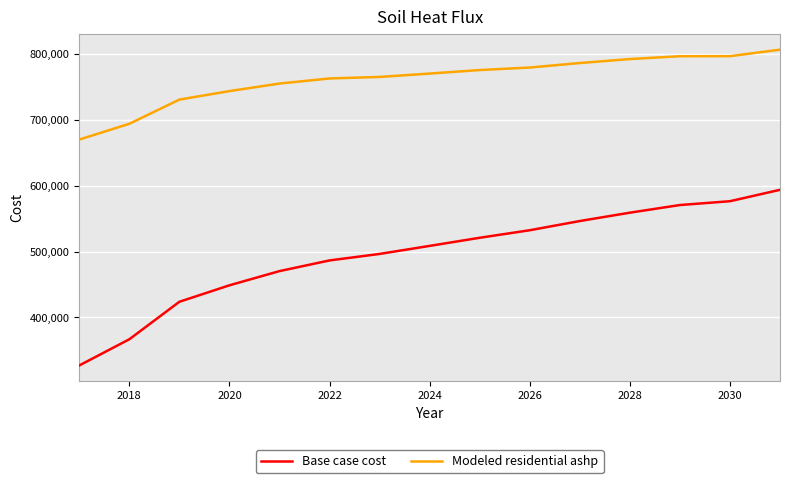

Rank the series by their average value, from highest to lowest.

Modeled residential ashp, Base case cost